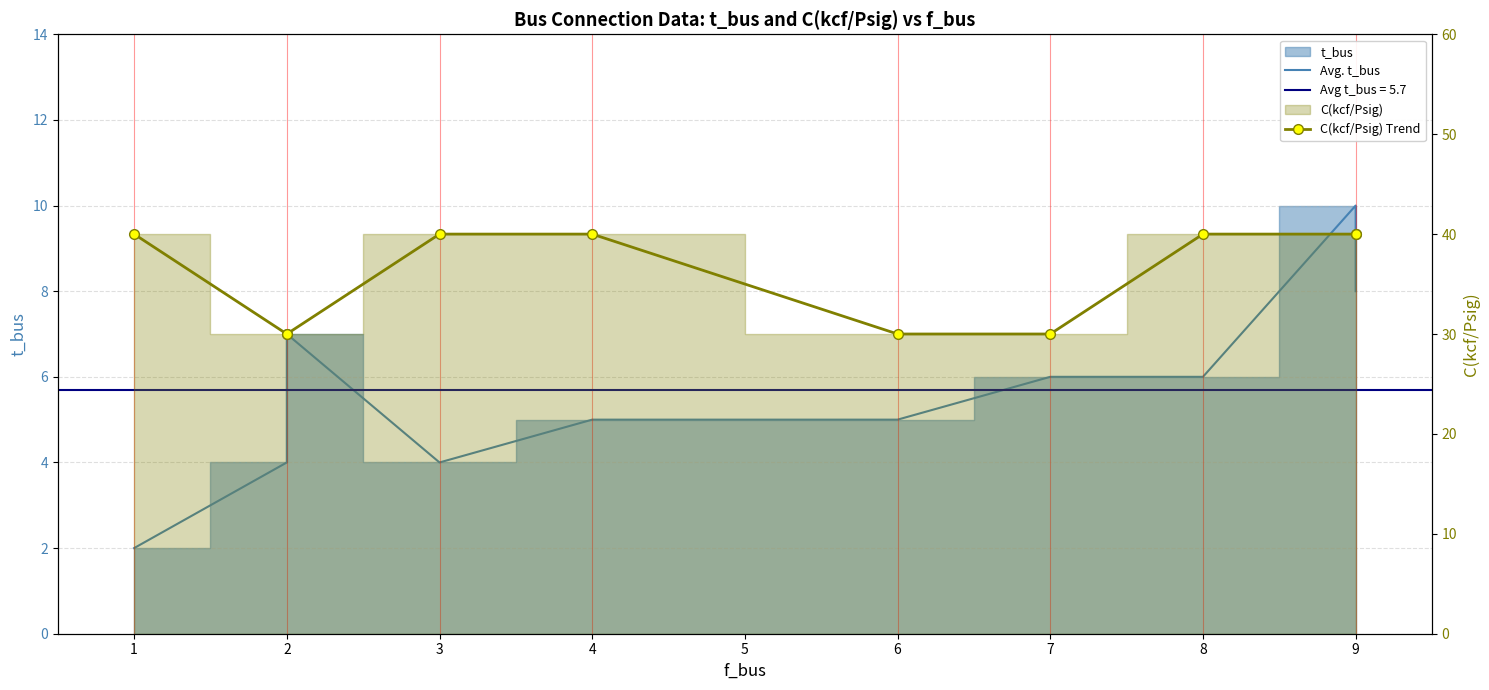

Rank the series by their average value, from highest to lowest.

C(kcf/Psig) Trend, Avg. t_bus